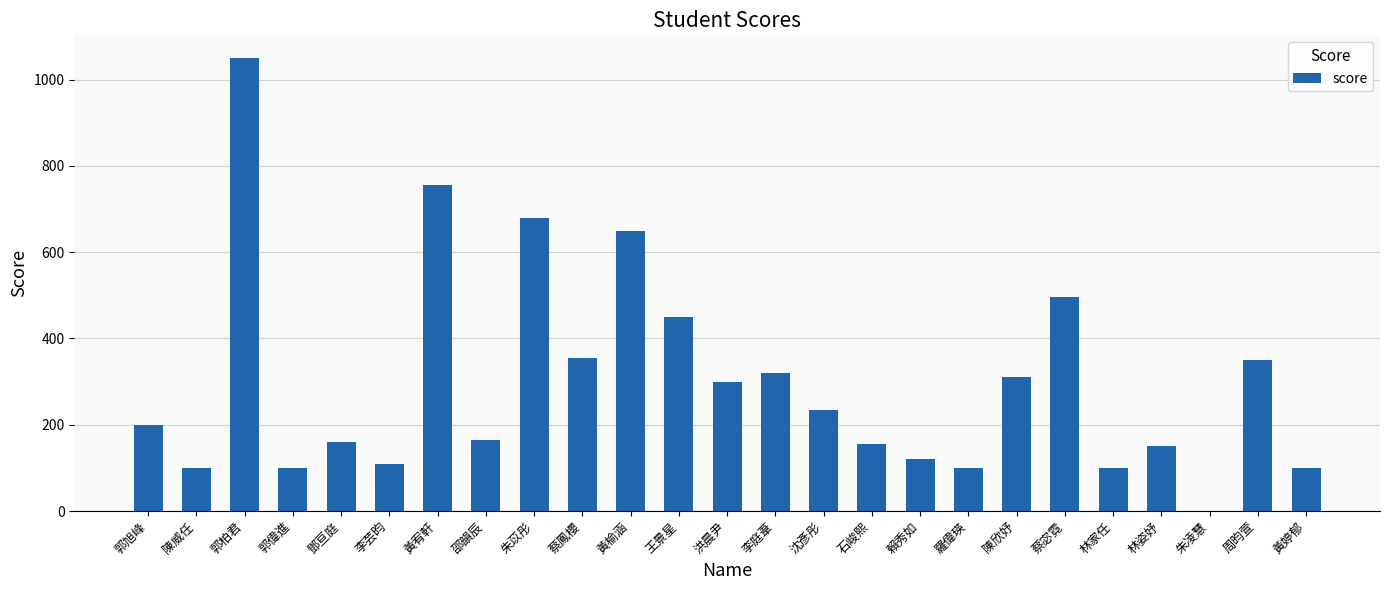

Between 周昀萱 and 羅偉瑛, which is larger?

周昀萱